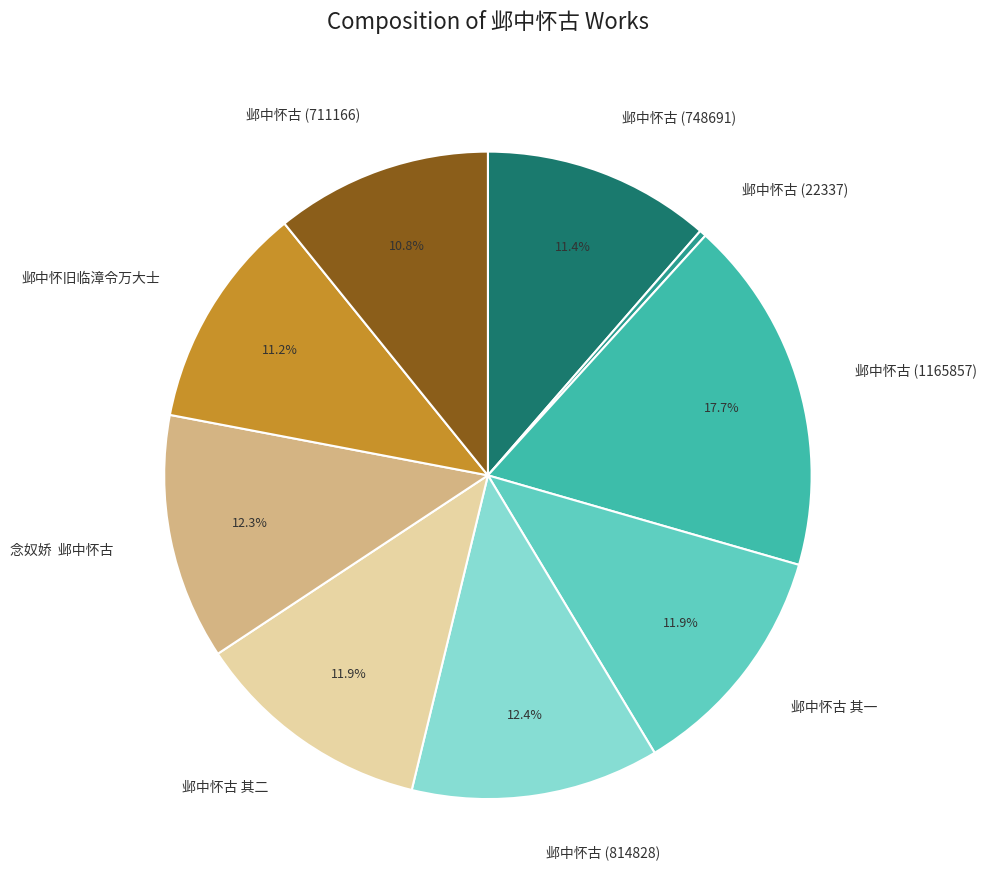

Which slice is the largest?

邺中怀古 (1165857)